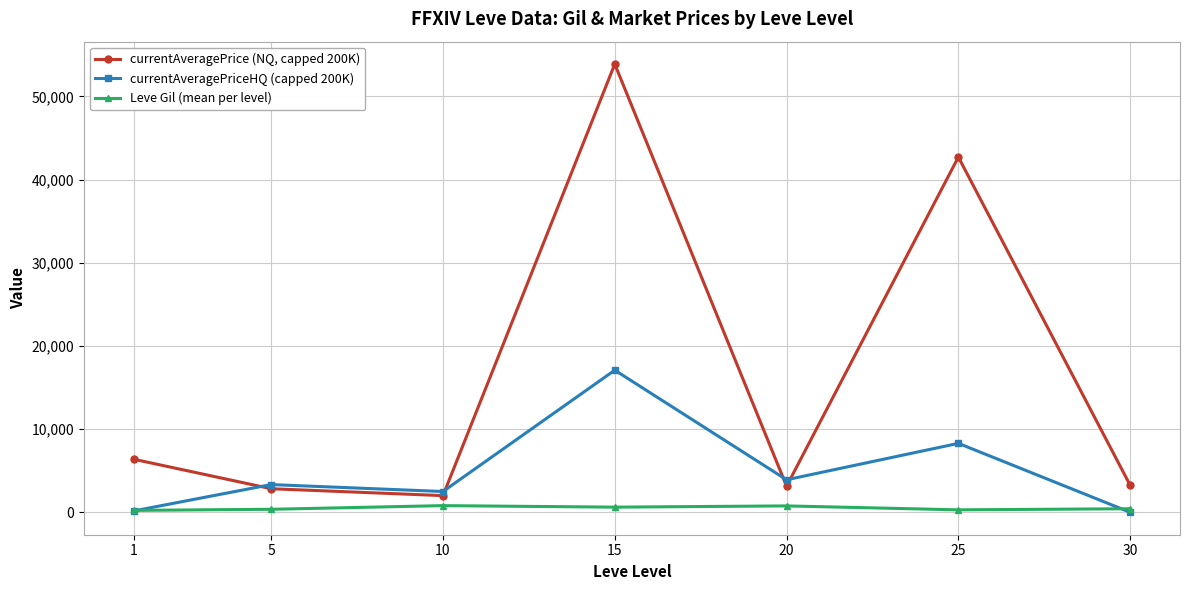

Is the value of Leve Gil (mean per level) at 1 greater than the value of currentAveragePrice (NQ, capped 200K) at 30?

No